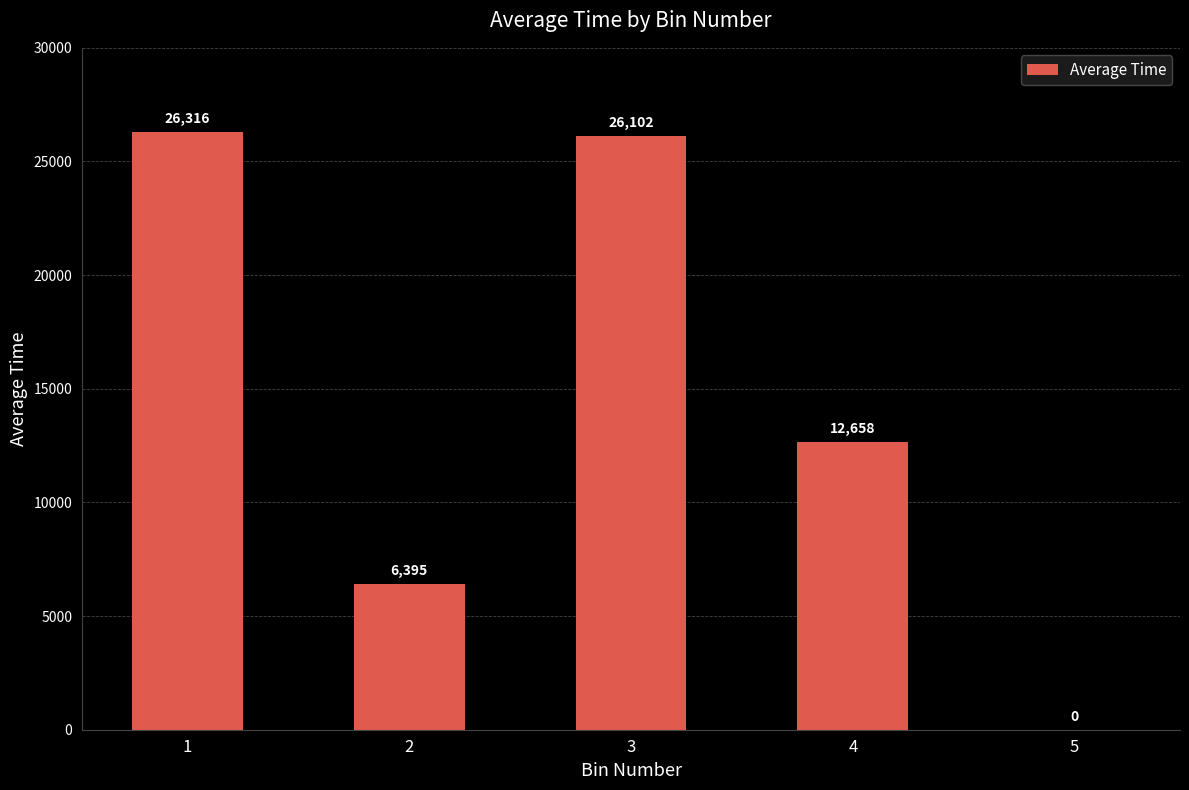

Is it true that the value at 4 is 12658.0?

True